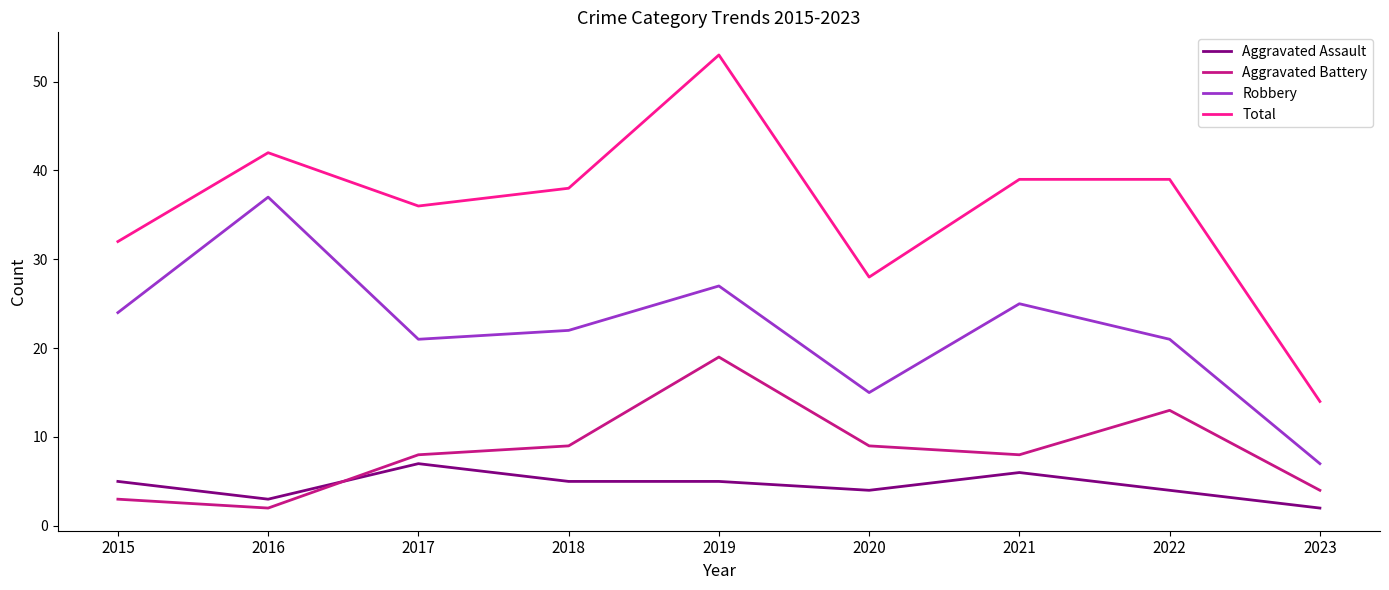

Reading left to right, list all the values displayed in this chart.

Aggravated Assault: 2015=5	2016=3	2017=7	2018=5	2019=5	2020=4	2021=6	2022=4	2023=2
Aggravated Battery: 2015=3	2016=2	2017=8	2018=9	2019=19	2020=9	2021=8	2022=13	2023=4
Robbery: 2015=24	2016=37	2017=21	2018=22	2019=27	2020=15	2021=25	2022=21	2023=7
Total: 2015=32	2016=42	2017=36	2018=38	2019=53	2020=28	2021=39	2022=39	2023=14